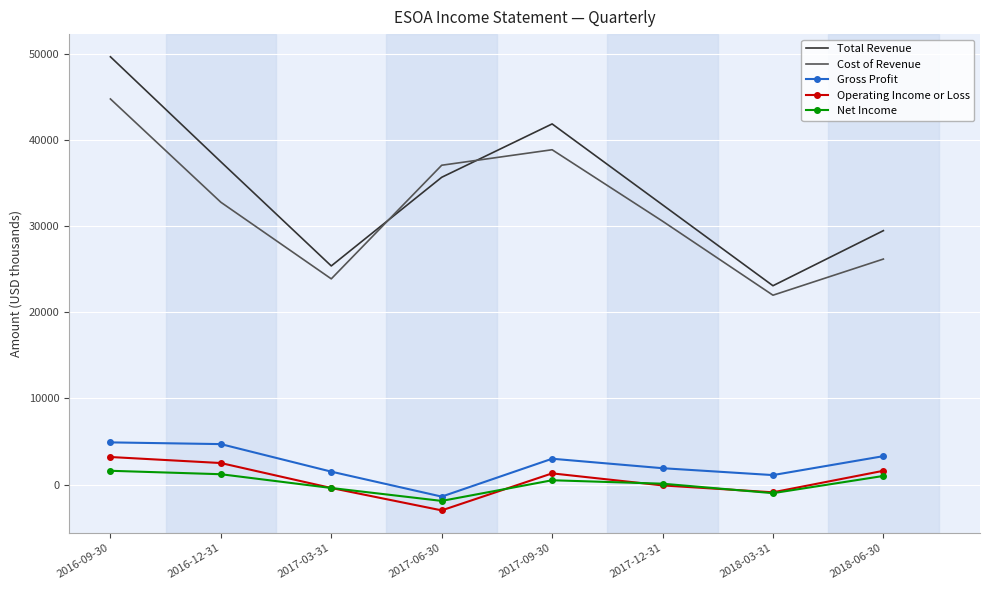

Rank the series at 2018-06-30 from lowest to highest value.

Net Income, Operating Income or Loss, Gross Profit, Cost of Revenue, Total Revenue